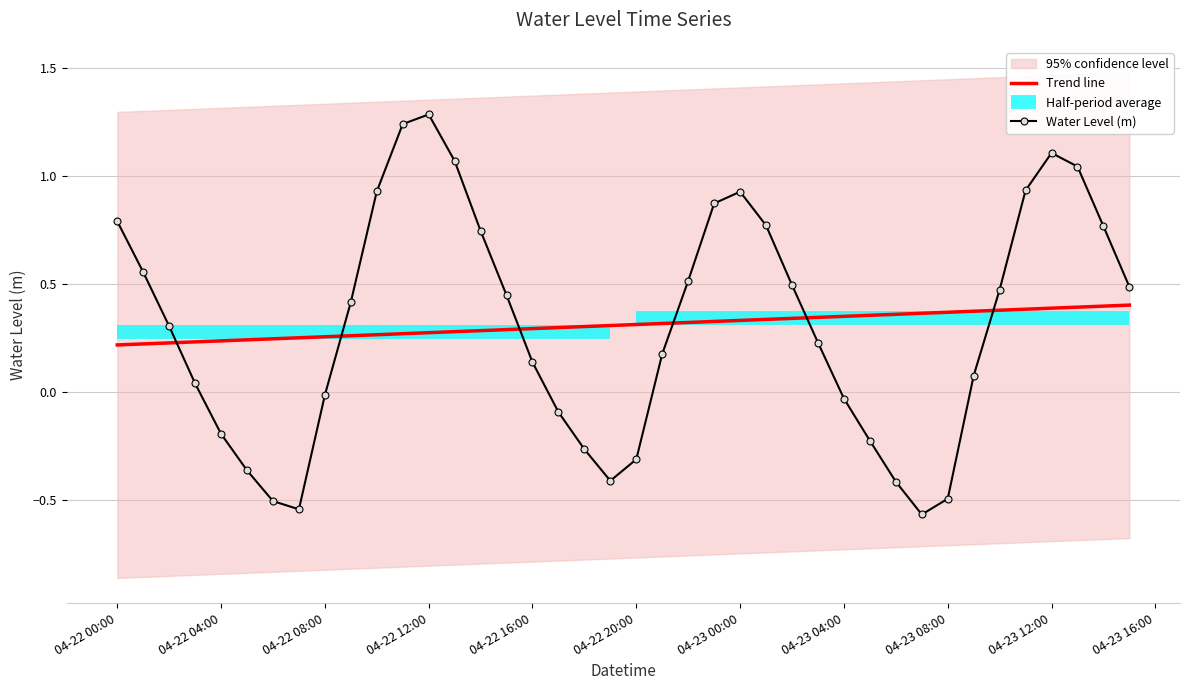

True or false: Water Level (m) and Trend line intersect in this chart.

True